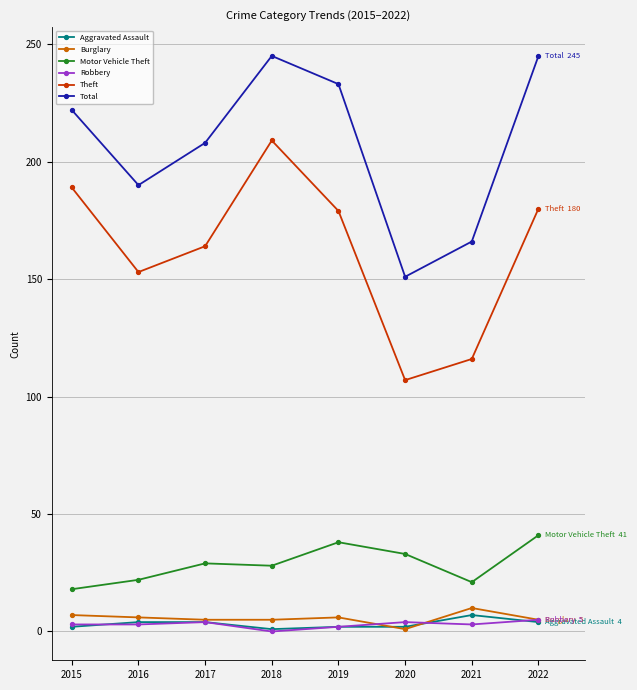

True or false: Theft and Robbery cross at least once.

False